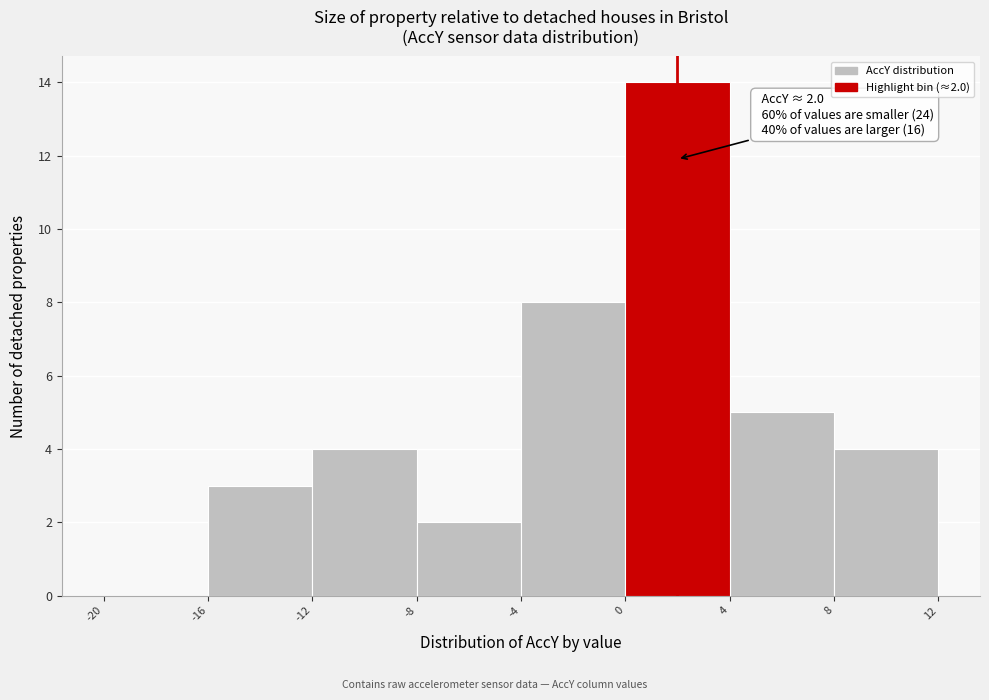

Over which range of the x-axis is the bar tallest?

0 to 4